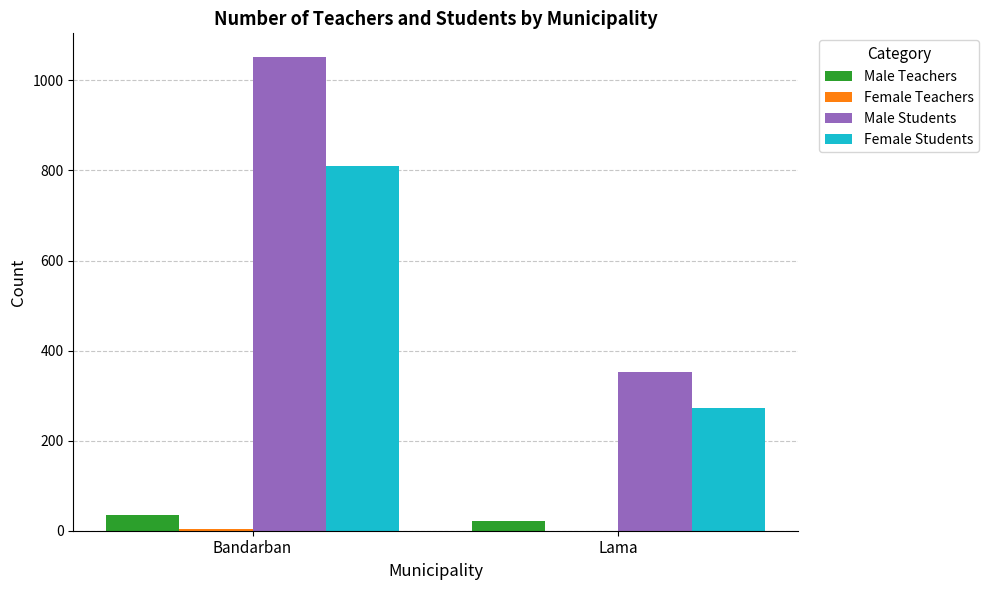

What is the greatest value displayed?

1052